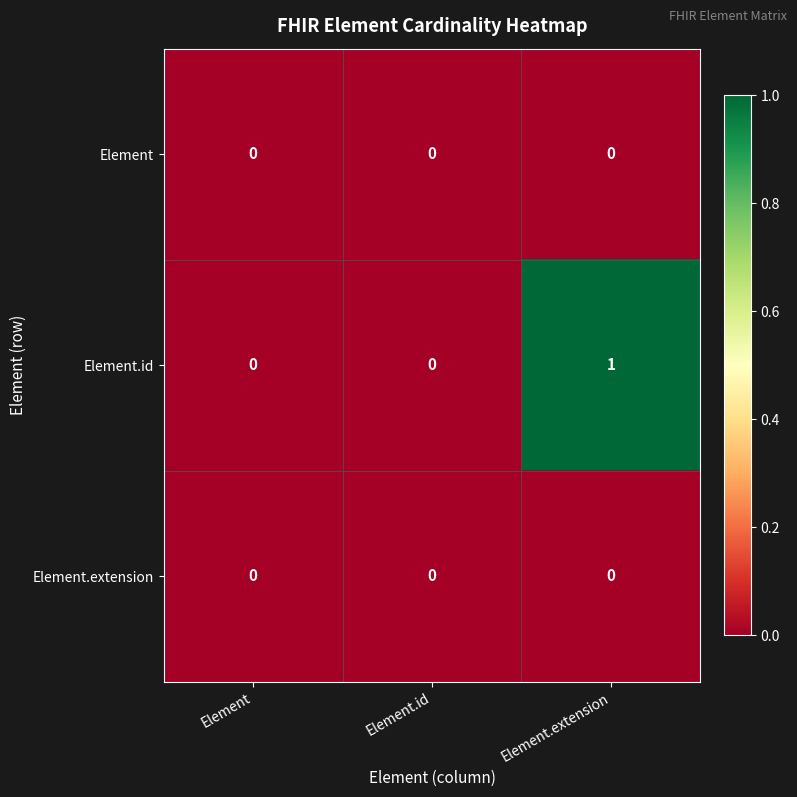

True or false: Element.id has a value of 0 at Element.

True